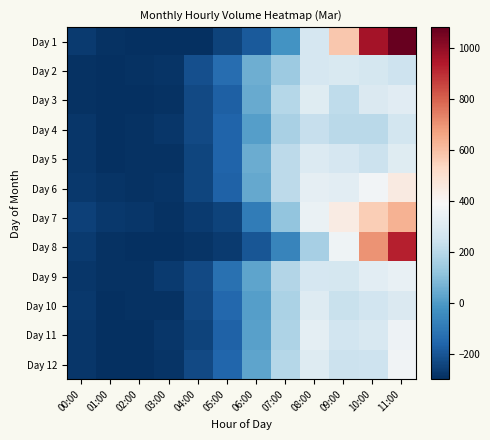

How many series are shown in this chart?

12